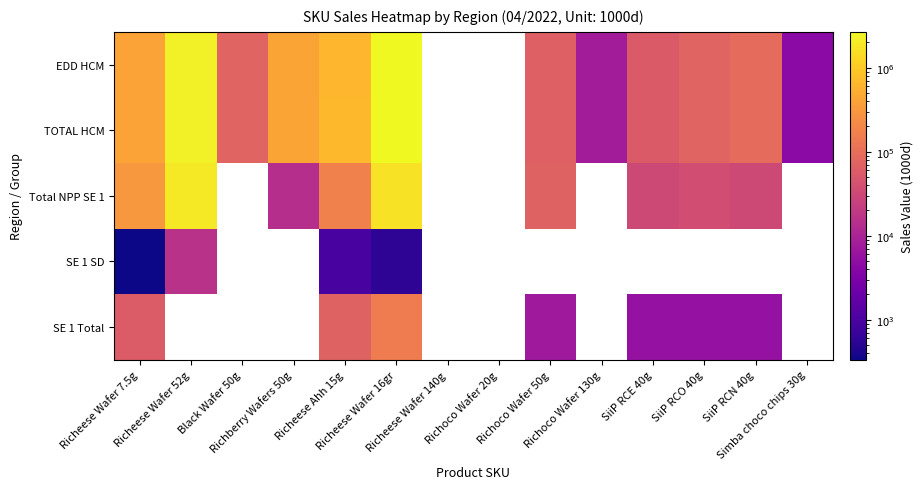

What is the spread (max minus min) of values at Richeese Wafer 52g?

2181856.0